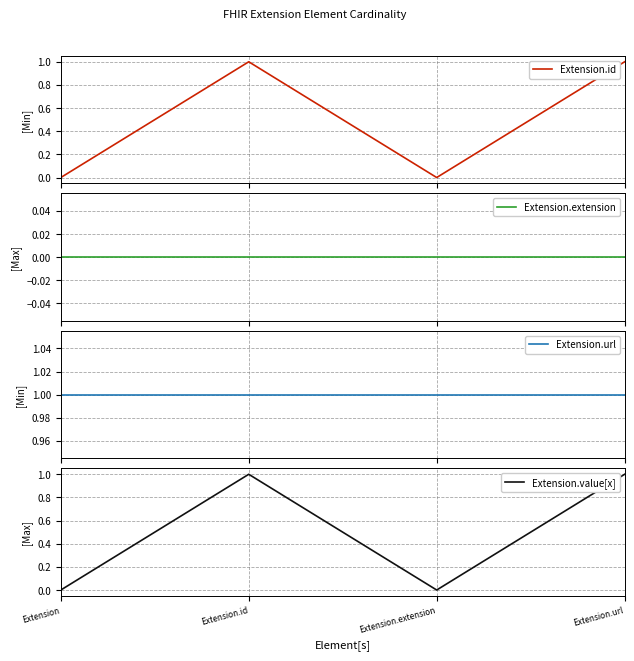

True or false: Extension.extension and Extension.url cross at least once.

False